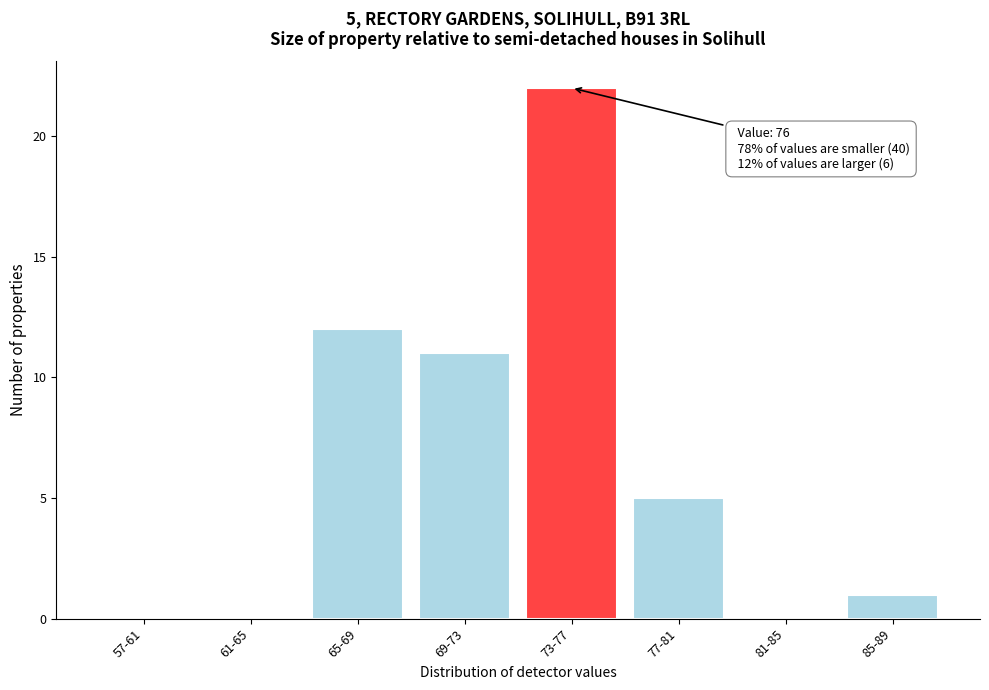

Reading right to left, extract all data points from this chart.

85-89=1	81-85=0	77-81=5	73-77=22	69-73=11	65-69=12	61-65=0	57-61=0